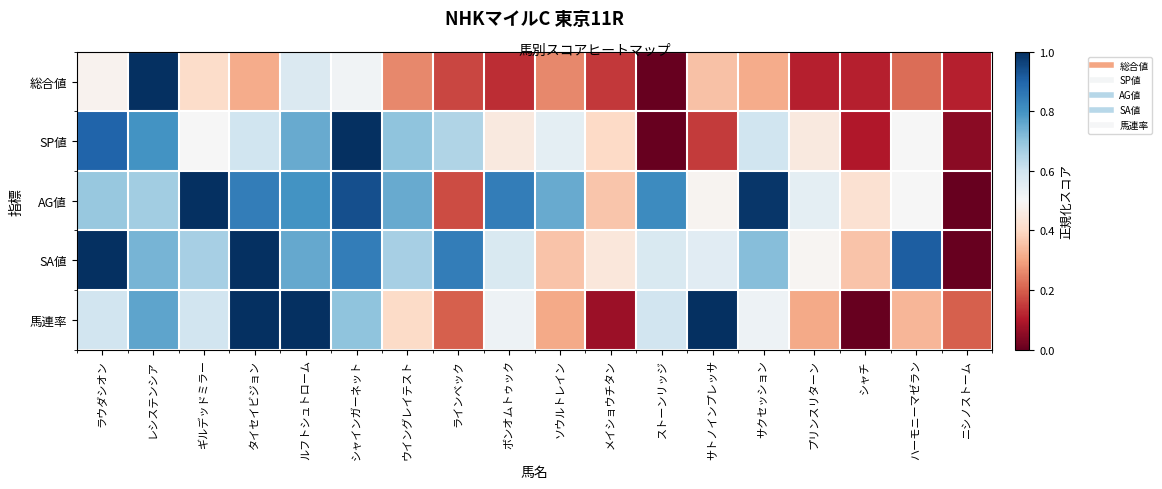

Reading left to right, what are all the values shown in this chart?

総合値: ラウダシオン=0.5	レシステンシア=1.0	ギルデッドミラー=0.4	タイセイビジョン=0.3	ルフトシュトローム=0.6	シャインガーネット=0.5	ウイングレイテスト=0.3	ラインベック=0.2	ボンオムトゥック=0.1	ソウルトレイン=0.3	メイショウチタン=0.1	ストーンリッジ=0.0	サトノインプレッサ=0.4	サクセッション=0.3	プリンスリターン=0.1	シャチ=0.1	ハーモニーマゼラン=0.2	ニシノストーム=0.1
SP値: ラウダシオン=0.9	レシステンシア=0.8	ギルデッドミラー=0.5	タイセイビジョン=0.6	ルフトシュトローム=0.8	シャインガーネット=1.0	ウイングレイテスト=0.7	ラインベック=0.7	ボンオムトゥック=0.5	ソウルトレイン=0.6	メイショウチタン=0.4	ストーンリッジ=0.0	サトノインプレッサ=0.1	サクセッション=0.6	プリンスリターン=0.5	シャチ=0.1	ハーモニーマゼラン=0.5	ニシノストーム=0.1
AG値: ラウダシオン=0.7	レシステンシア=0.7	ギルデッドミラー=1.0	タイセイビジョン=0.8	ルフトシュトローム=0.8	シャインガーネット=0.9	ウイングレイテスト=0.8	ラインベック=0.2	ボンオムトゥック=0.8	ソウルトレイン=0.8	メイショウチタン=0.4	ストーンリッジ=0.8	サトノインプレッサ=0.5	サクセッション=1.0	プリンスリターン=0.5	シャチ=0.4	ハーモニーマゼラン=0.5	ニシノストーム=0.0
SA値: ラウダシオン=1.0	レシステンシア=0.7	ギルデッドミラー=0.7	タイセイビジョン=1.0	ルフトシュトローム=0.8	シャインガーネット=0.8	ウイングレイテスト=0.7	ラインベック=0.8	ボンオムトゥック=0.6	ソウルトレイン=0.4	メイショウチタン=0.4	ストーンリッジ=0.6	サトノインプレッサ=0.6	サクセッション=0.7	プリンスリターン=0.5	シャチ=0.4	ハーモニーマゼラン=0.9	ニシノストーム=0.0
馬連率: ラウダシオン=0.6	レシステンシア=0.8	ギルデッドミラー=0.6	タイセイビジョン=1.0	ルフトシュトローム=1.0	シャインガーネット=0.7	ウイングレイテスト=0.4	ラインベック=0.2	ボンオムトゥック=0.5	ソウルトレイン=0.3	メイショウチタン=0.1	ストーンリッジ=0.6	サトノインプレッサ=1.0	サクセッション=0.5	プリンスリターン=0.3	シャチ=0.0	ハーモニーマゼラン=0.3	ニシノストーム=0.2